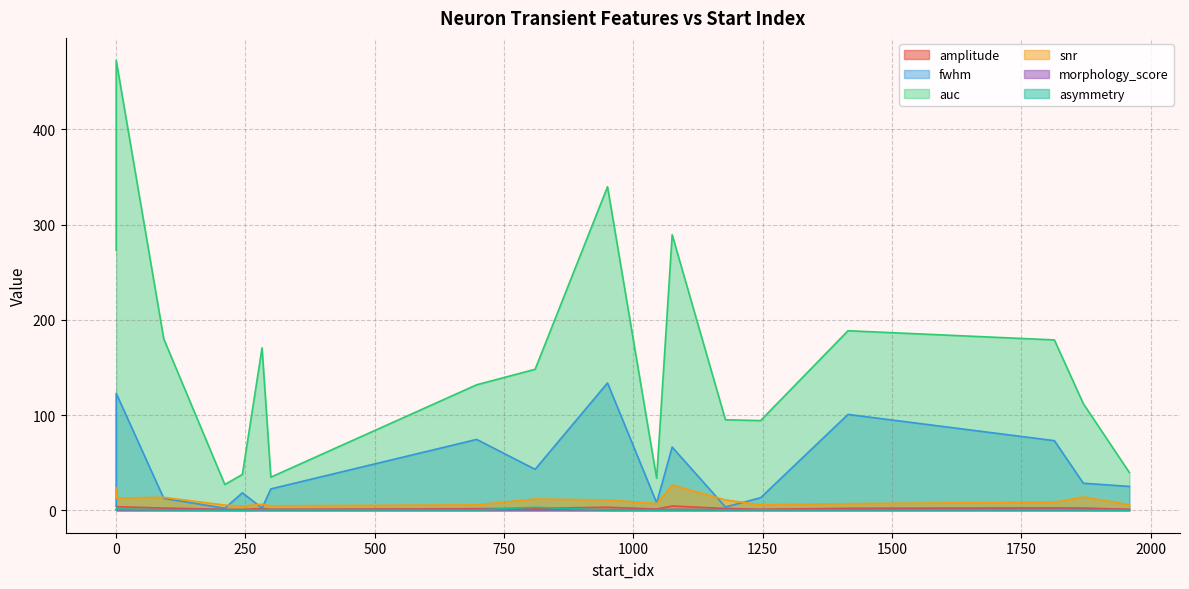

What are all the series names shown in the legend?

amplitude, fwhm, auc, snr, morphology_score, asymmetry